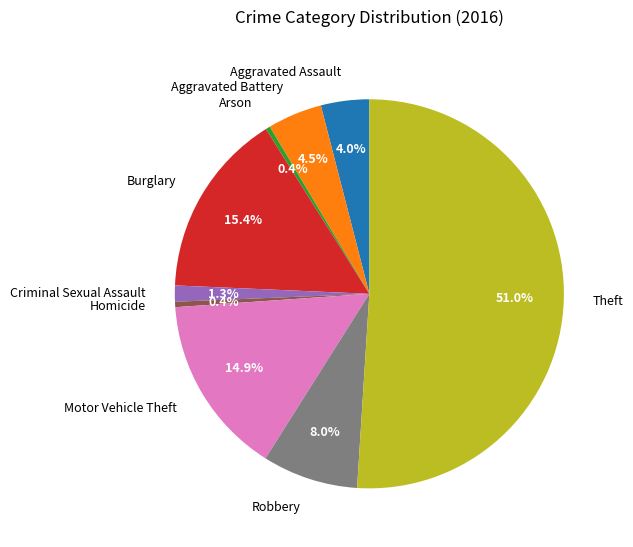

What is the total percentage of Motor Vehicle Theft and Burglary?

30.3%